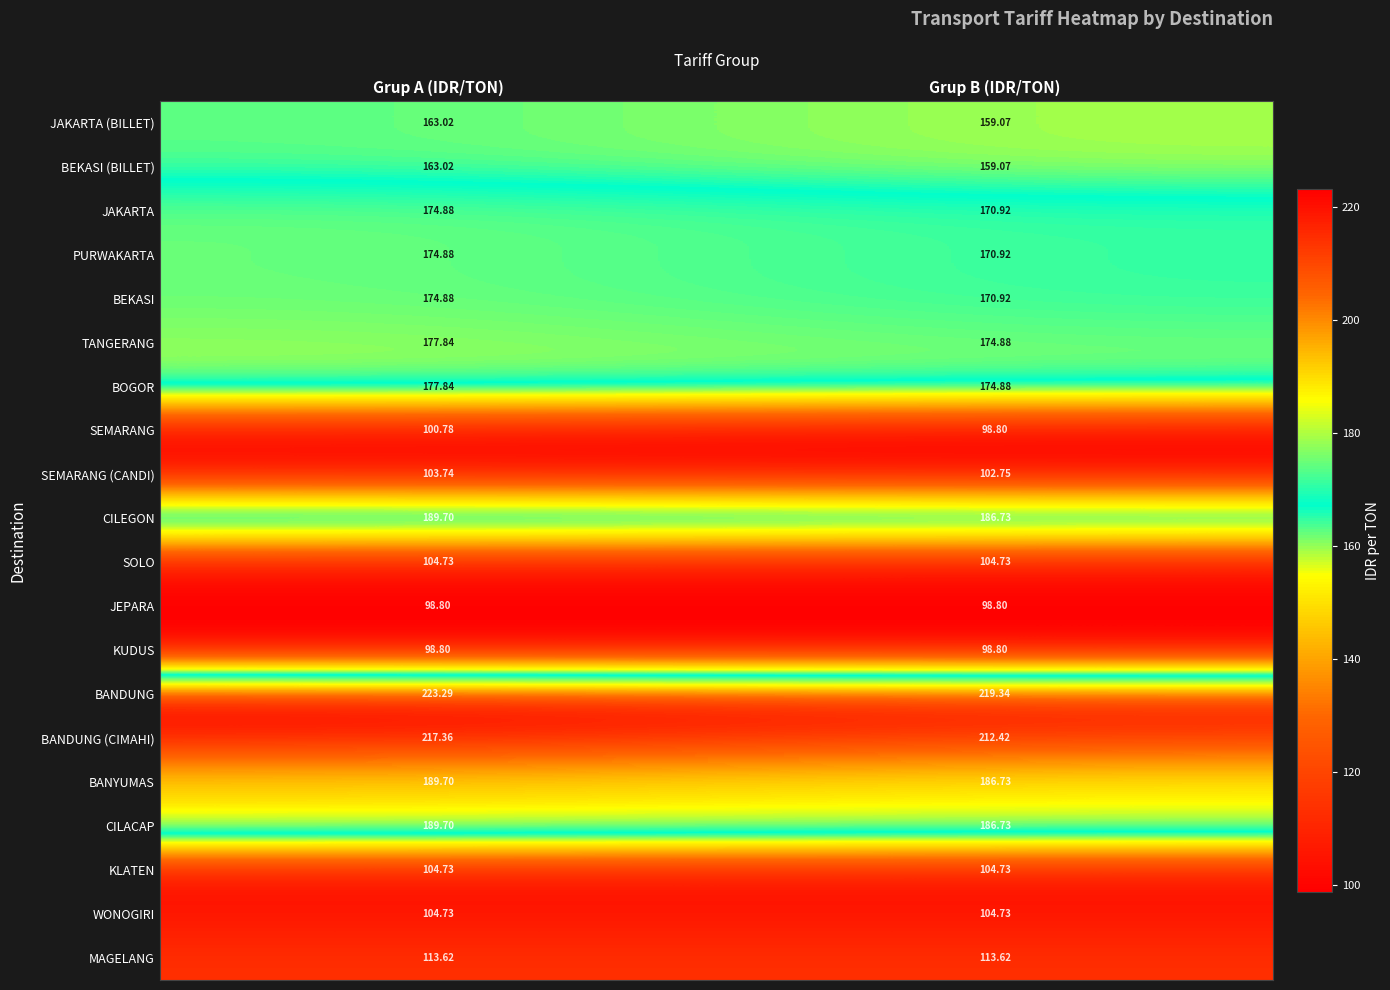

Which series has the largest total across all categories?

BANDUNG